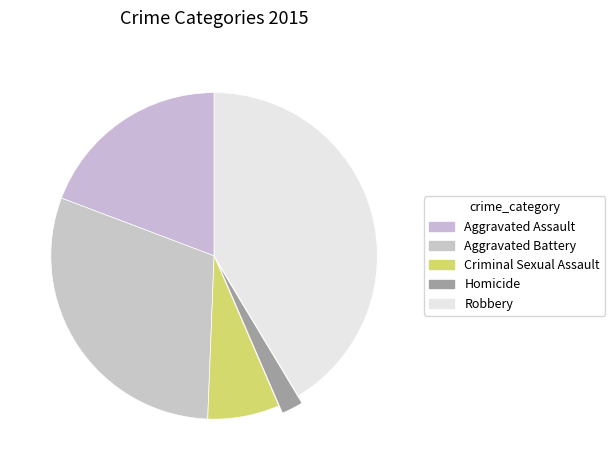

How many slices are in this pie chart?

5